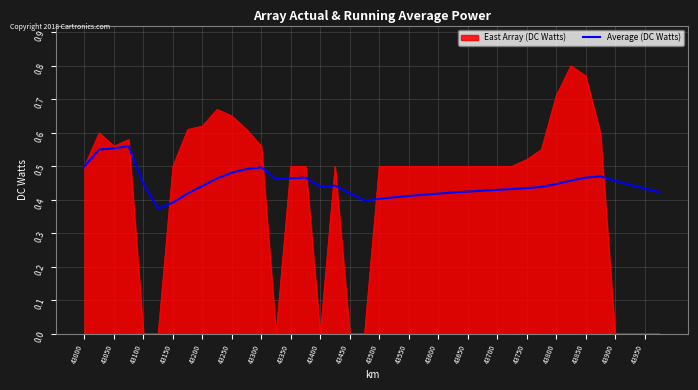

Rank the series by their maximum value, from lowest to highest.

Average (DC Watts), East Array (DC Watts)